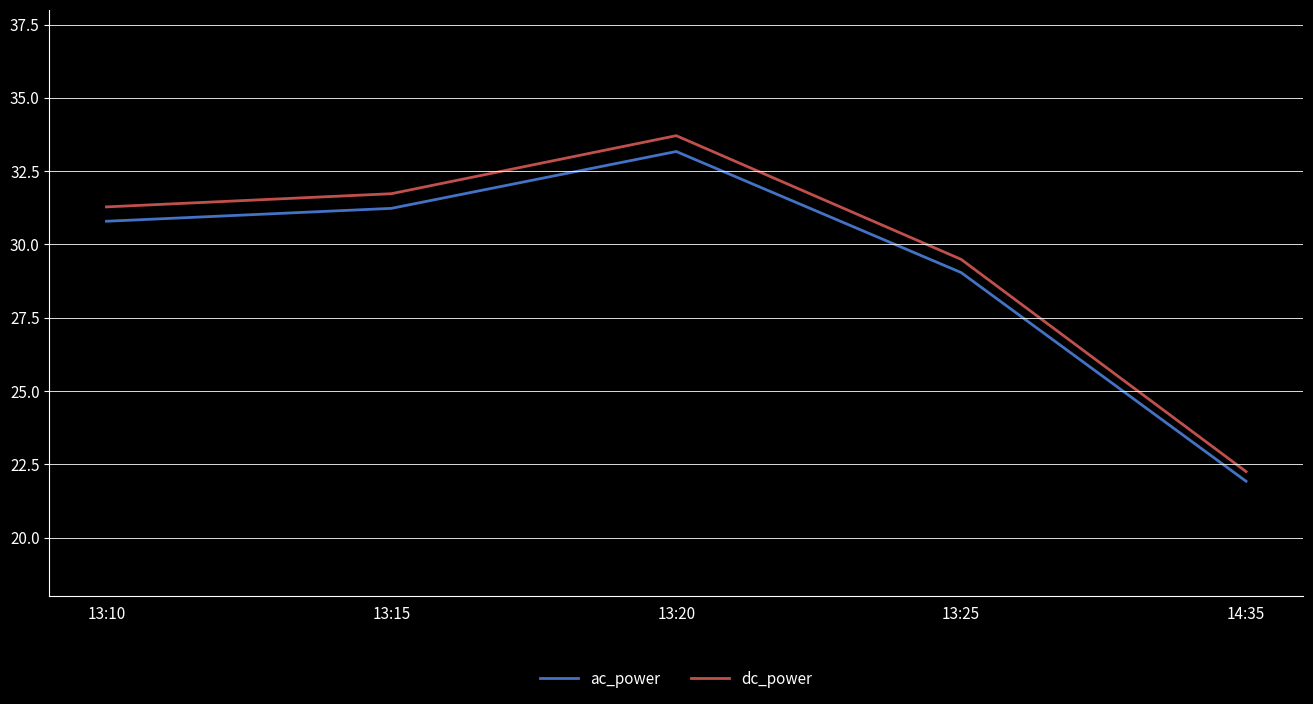

Where does the ac_power series first go above 30?

13:10